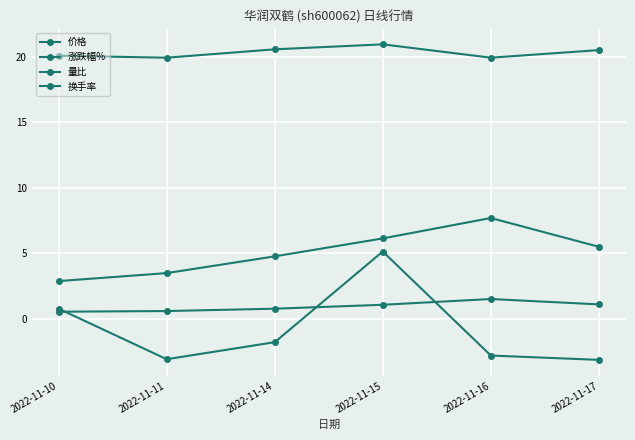

How many lines are shown in the chart?

4